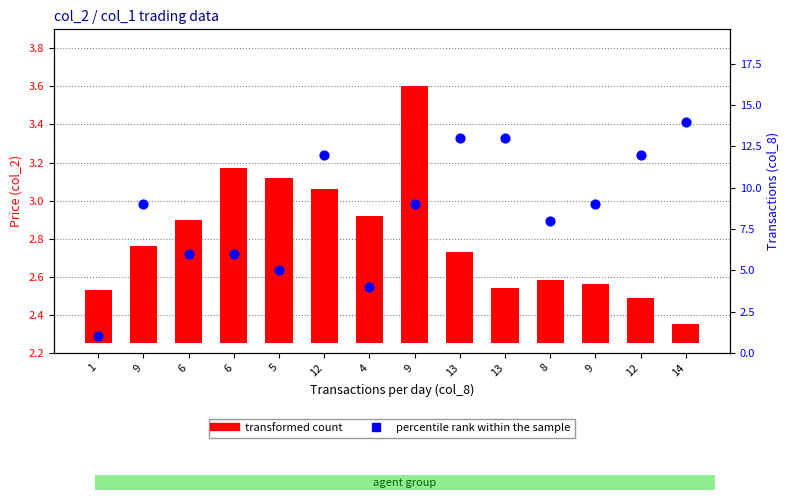

Which series has the largest Y range (max minus min)?

percentile rank within the sample